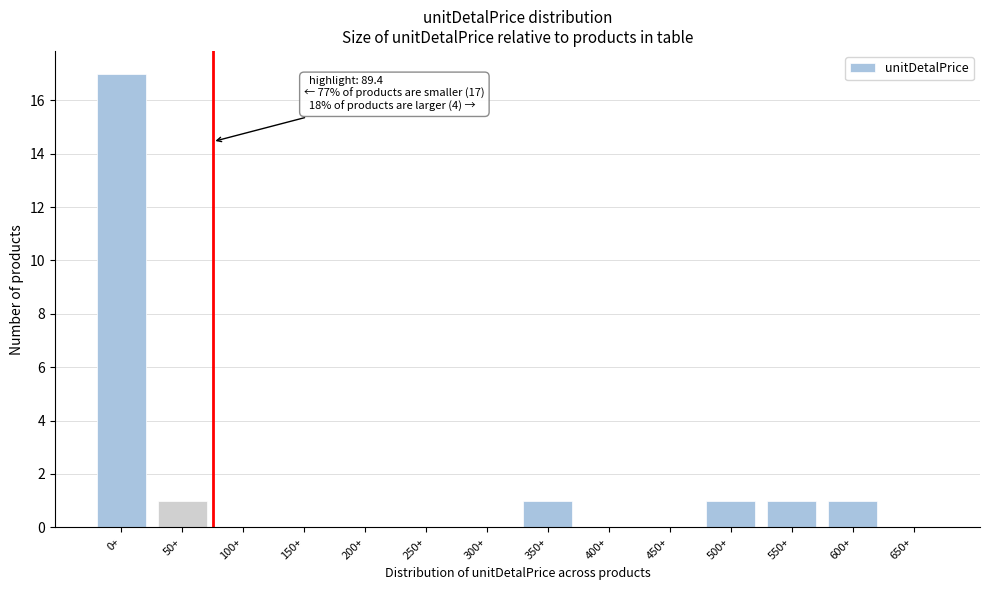

Reading right to left, extract all data points from this chart.

650+=0	600+=1	550+=1	500+=1	450+=0	400+=0	350+=1	300+=0	250+=0	200+=0	150+=0	100+=0	50+=1	0+=17